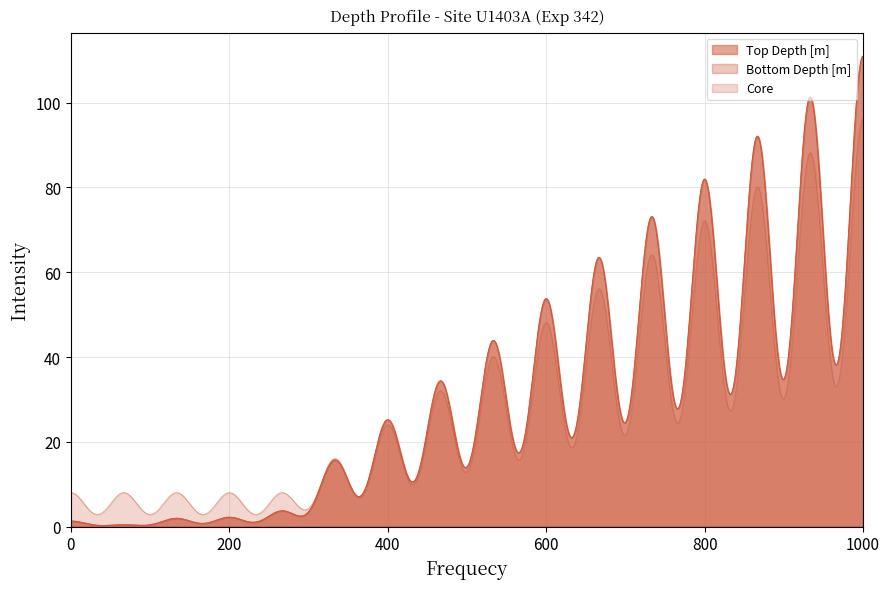

Does the chart display data point markers on the line(s)?

No